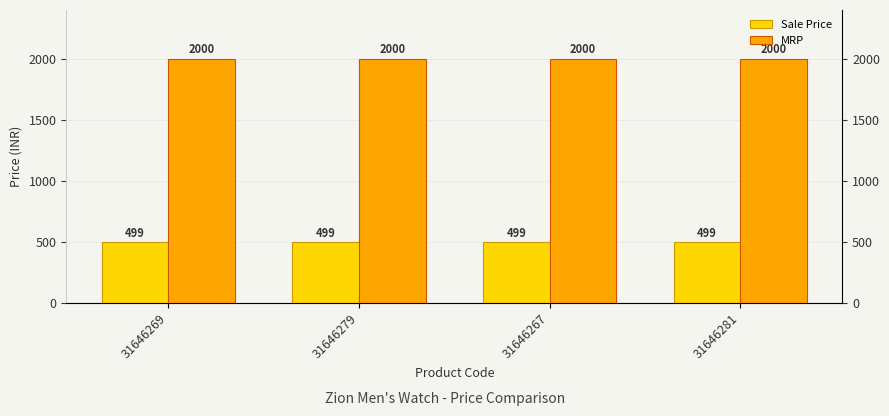

Count the number of categories in the chart.

4